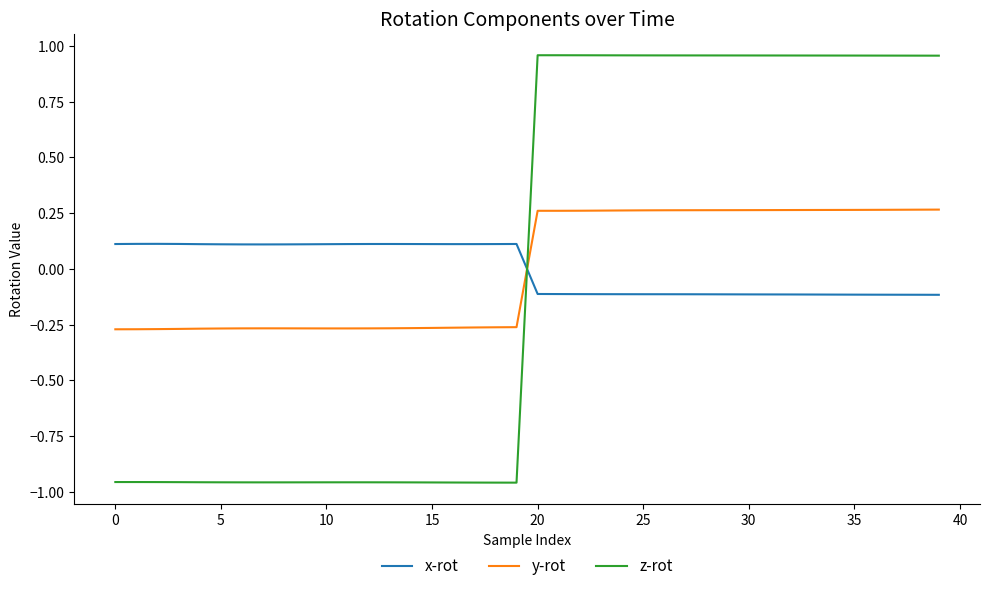

After their last crossing, which series has the higher values: y-rot or x-rot?

y-rot